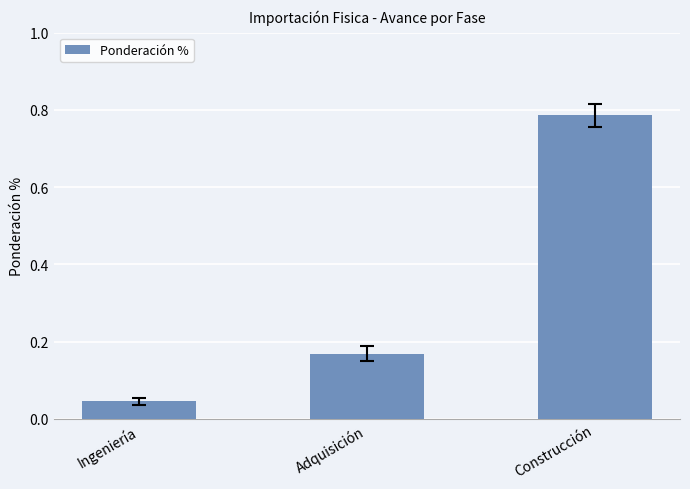

What is the change in value from Ingeniería to Adquisición?

+0.1